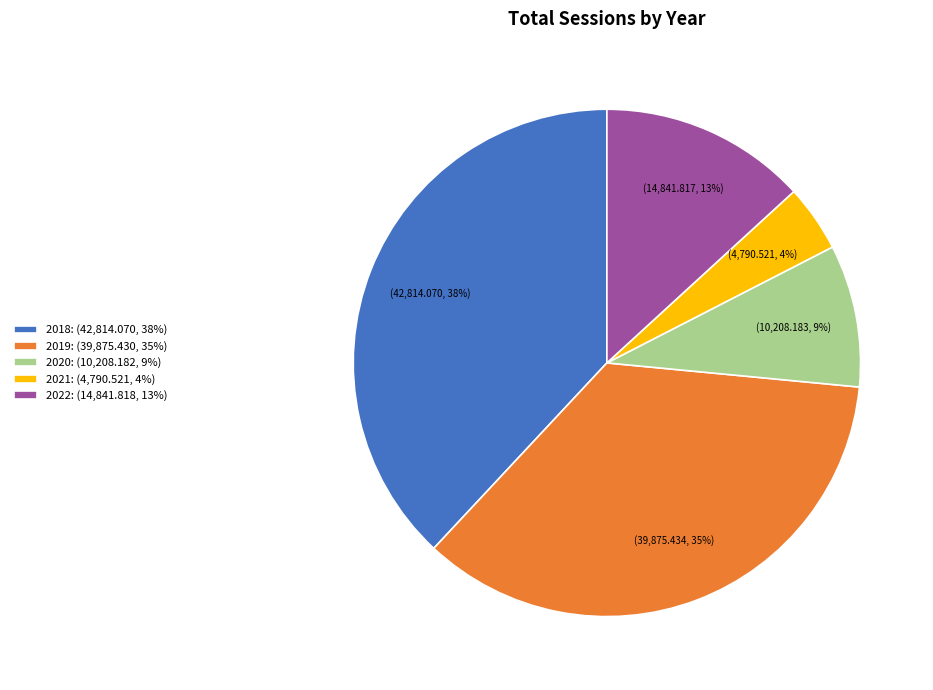

True or false: 2022 accounts for 20% of the total.

False